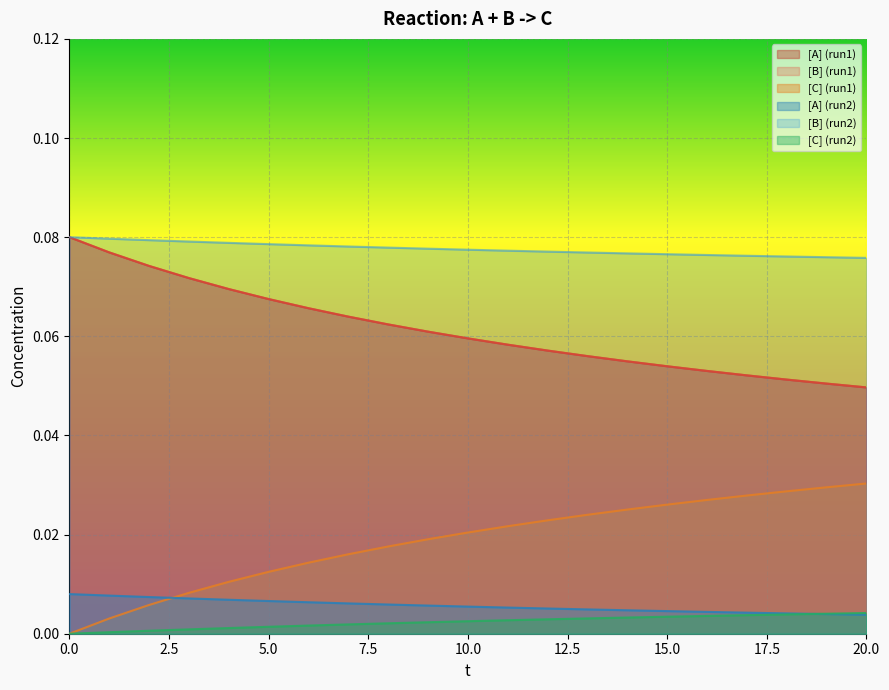

The [B] (run2) series shows 0.1 at 4. True or false?

False